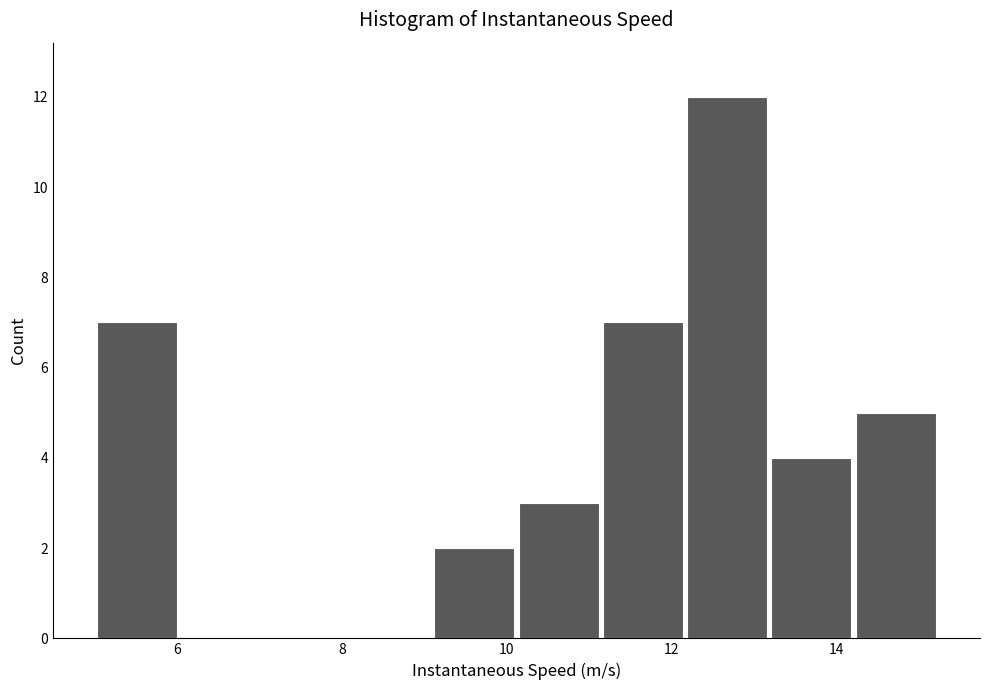

Reading left to right, transcribe this chart: for each bar, give the range it covers on the x-axis and its height. Neither the bar edges nor the heights are printed on the chart, so give them approximately, as read against the axes.

5.0 to 6.0: 7
6.0 to 7.0: 0
7.0 to 8.0: 0
8.0 to 9.0: 0
9.0 to 10.2: 2
10.2 to 11.2: 3
11.2 to 12.2: 7
12.2 to 13.2: 12
13.2 to 14.2: 4
14.2 to 15.2: 5